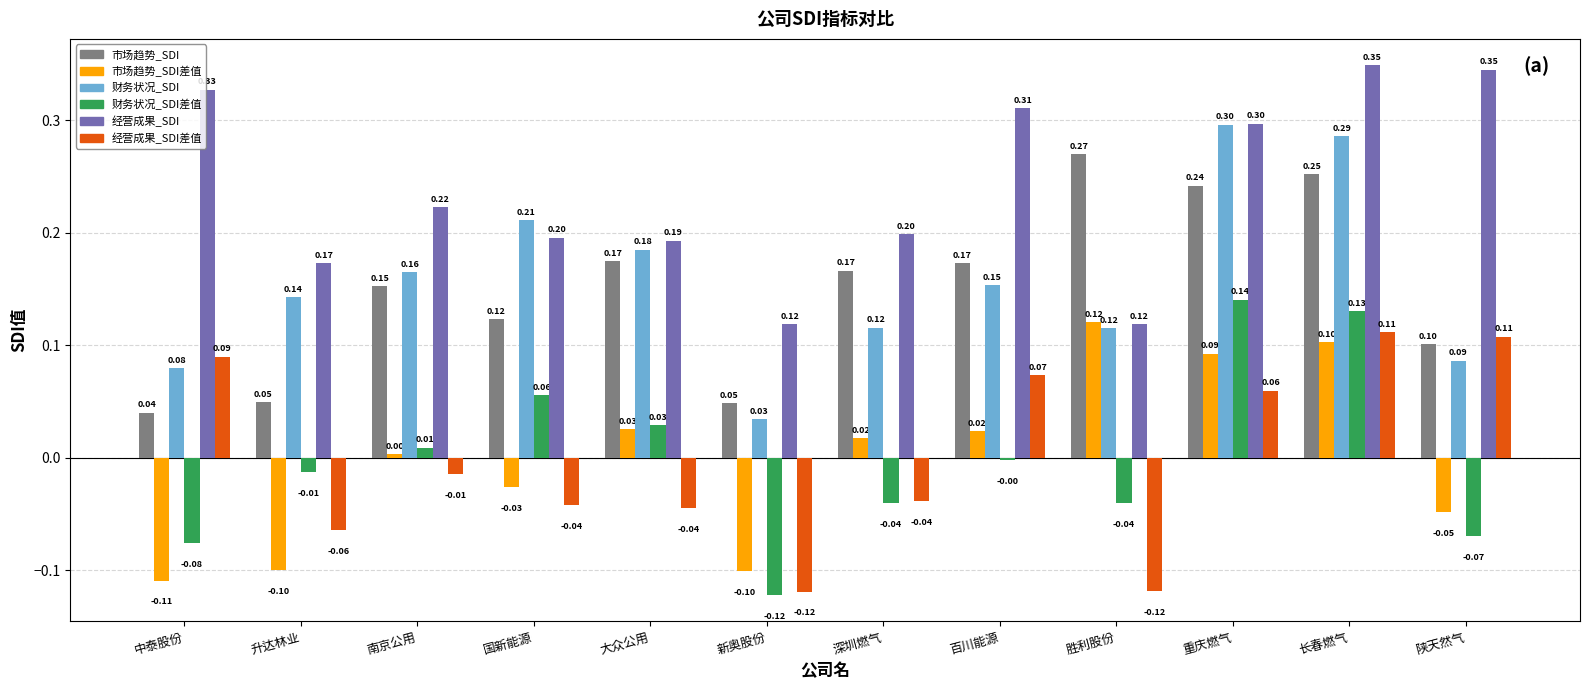

Rank the series by their maximum value, from lowest to highest.

经营成果_SDI差值, 市场趋势_SDI差值, 财务状况_SDI差值, 市场趋势_SDI, 财务状况_SDI, 经营成果_SDI